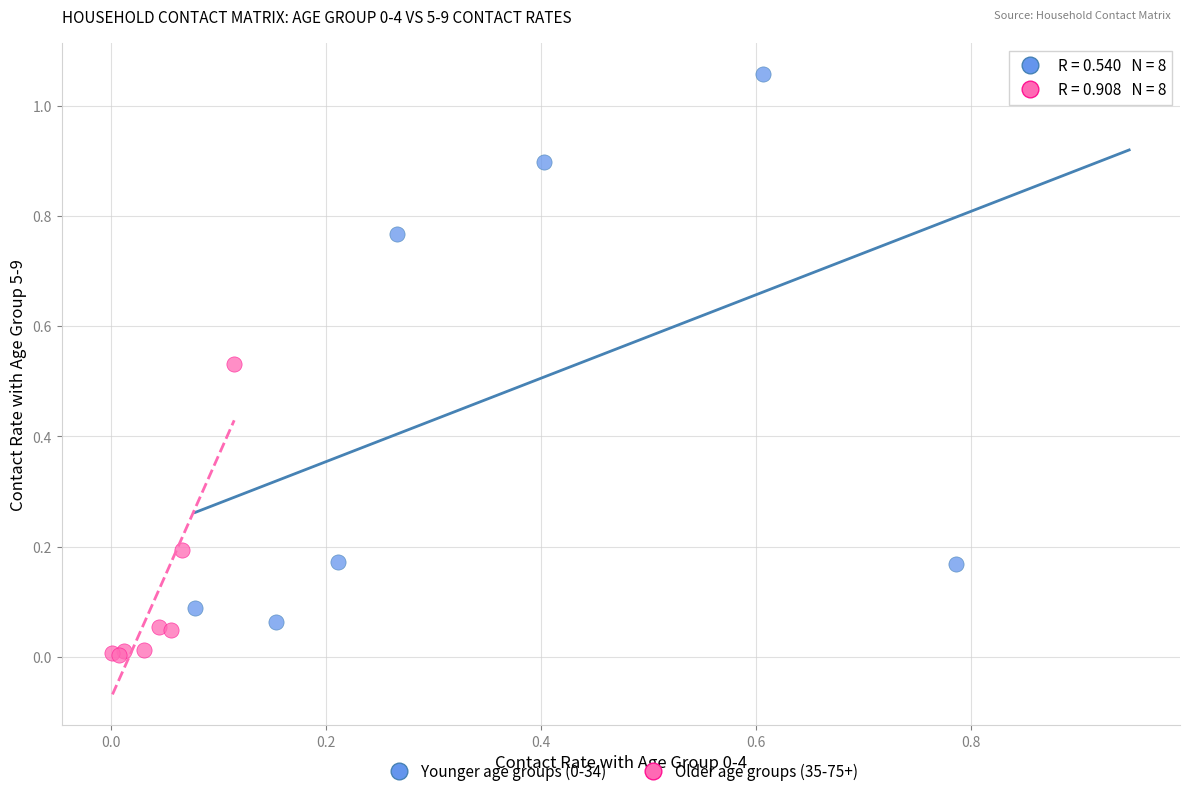

Which series reaches the minimum Y coordinate?

Older age groups (35-75+)